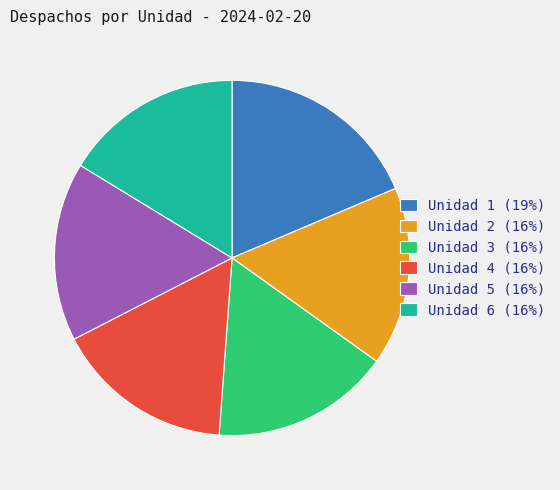

Combined, do Unidad 3 (16%) and Unidad 6 (16%) account for over 50%?

No